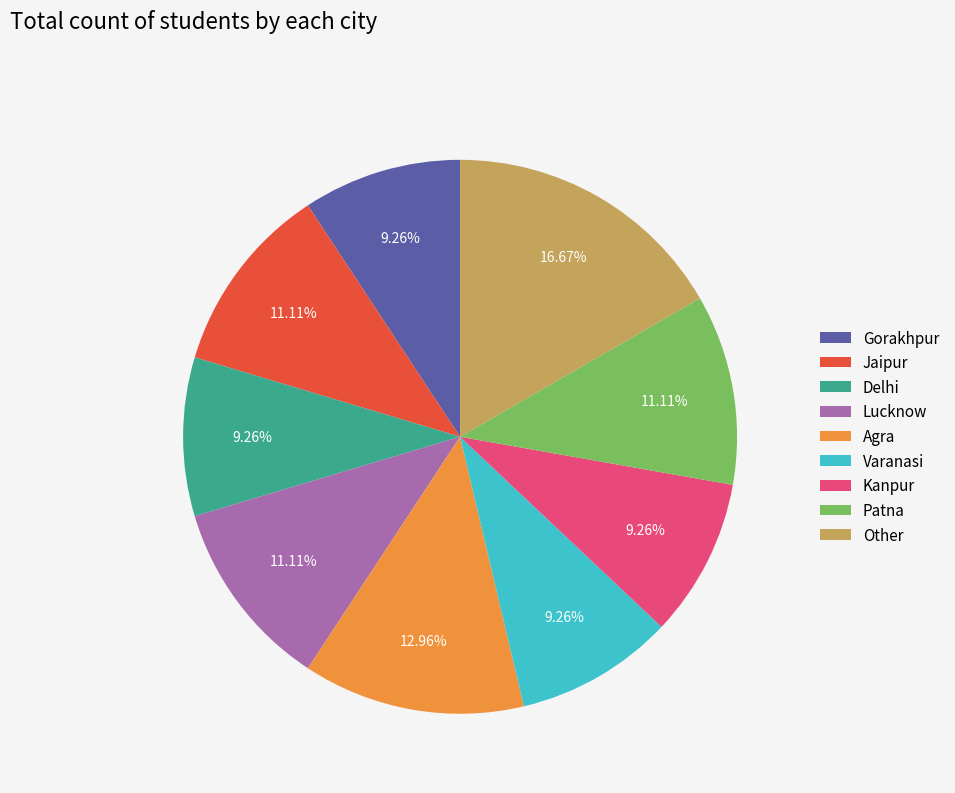

The Delhi slice represents 1% of the pie. True or false?

False